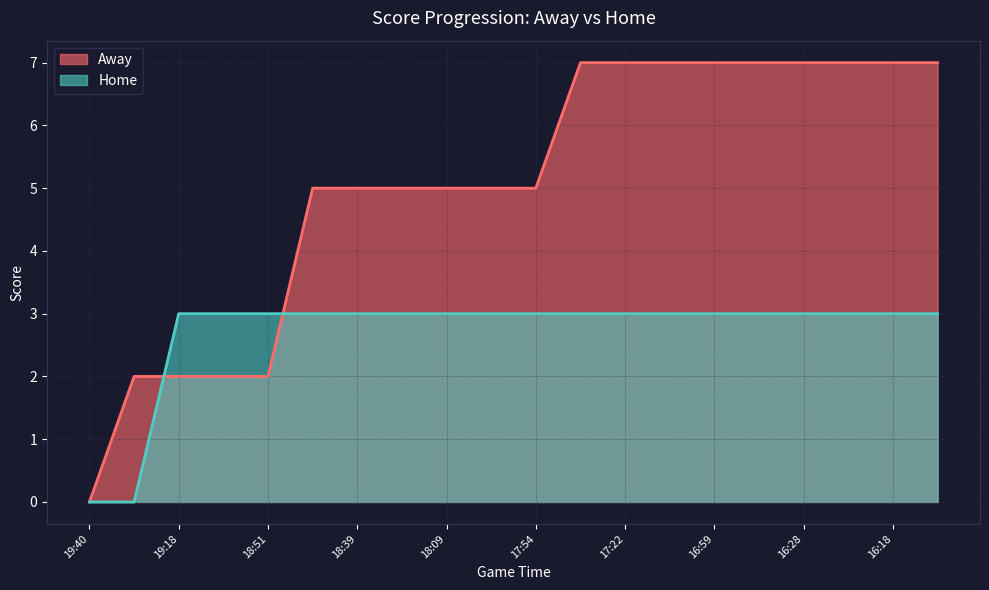

What is the label of the 11th point from the right?

18:01